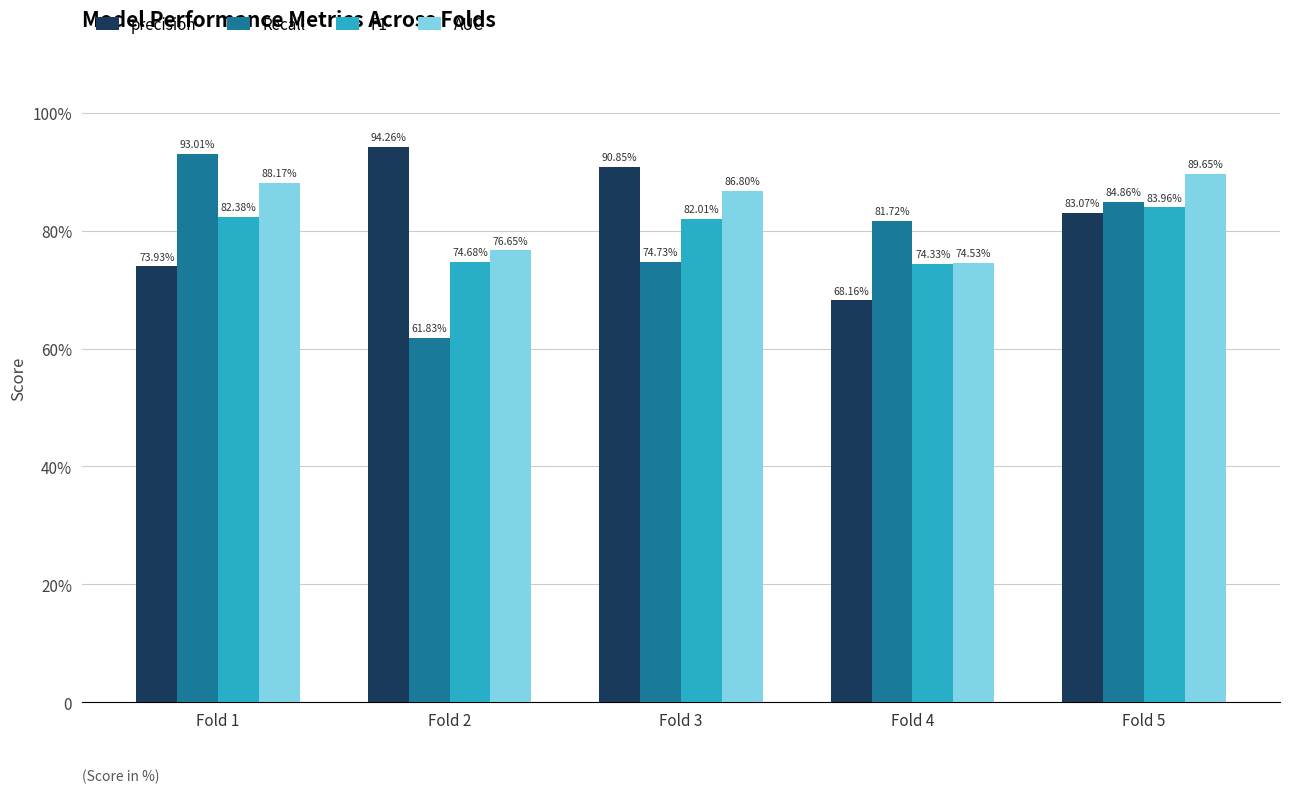

Is the value of Recall at Fold 1 greater than the value of F1 at Fold 4?

Yes